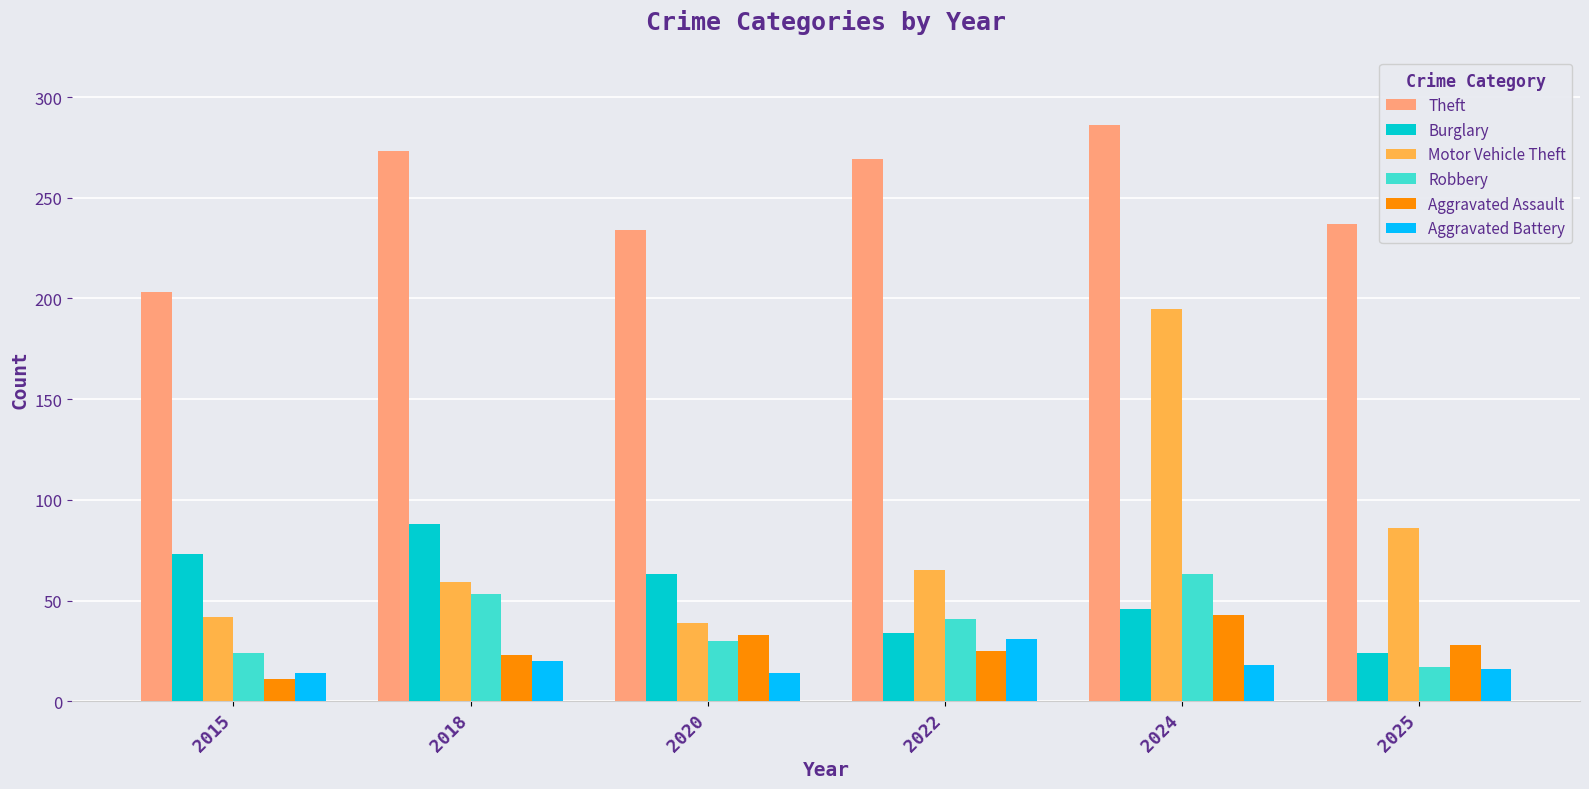

What is the difference between the maximum and minimum values in the Aggravated Battery series?

17